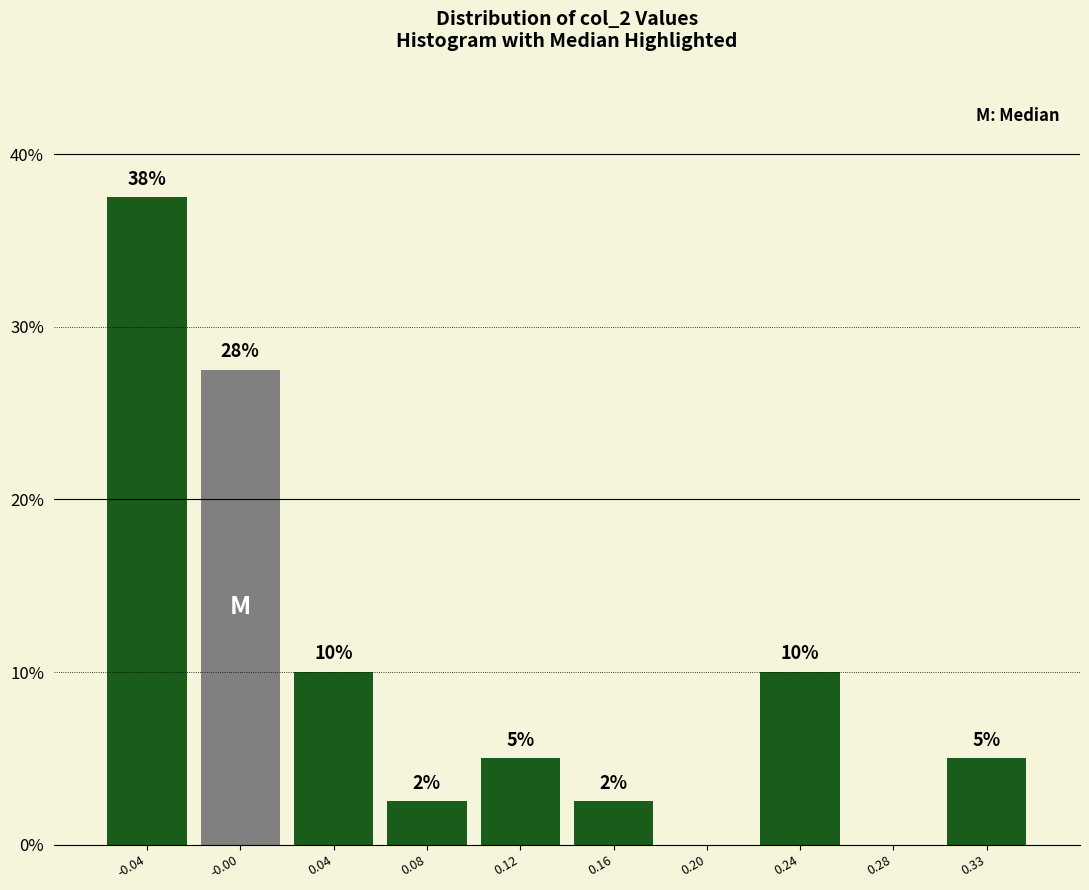

At which label does the data first exceed 5?

-0.04